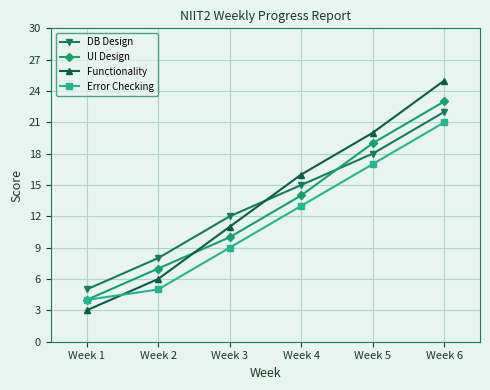

What is the difference between the maximum and minimum values in the DB Design series?

17